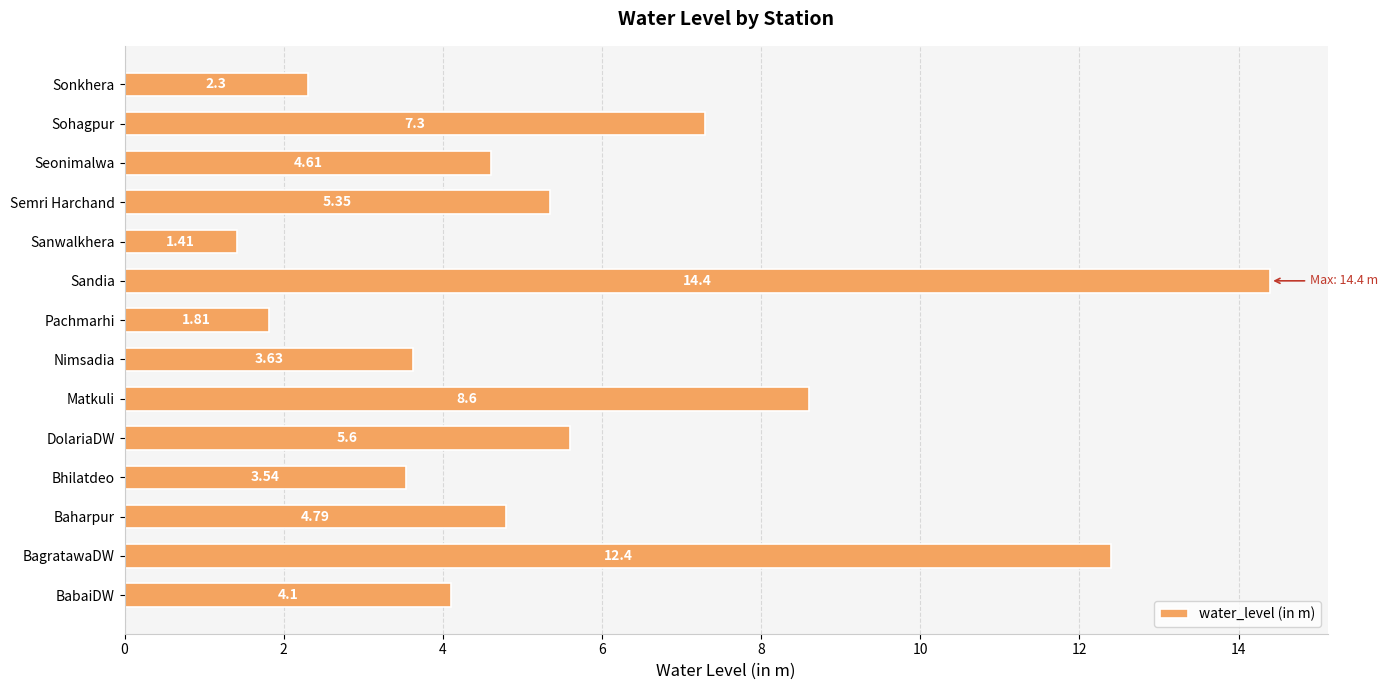

How many data points are above 4?

9